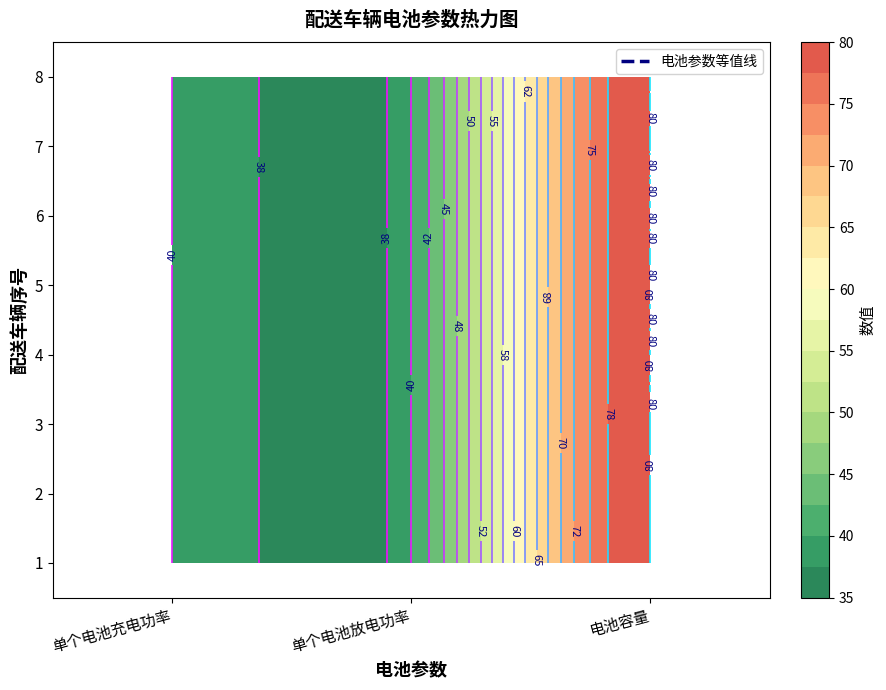

Rank the series at 单个电池充电功率 from highest to lowest value.

1, 2, 3, 4, 5, 6, 7, 8